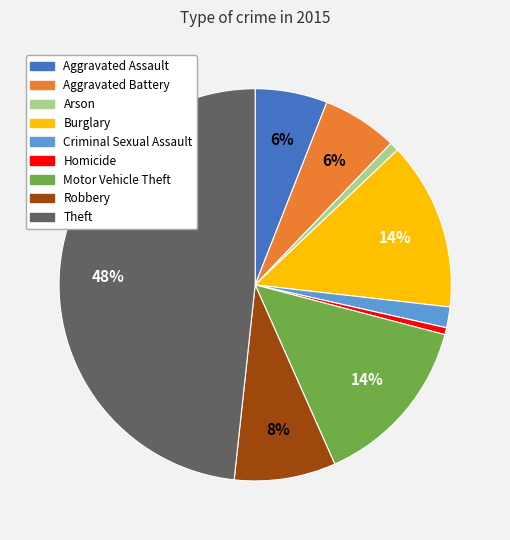

Does Arson account for over 50% of the chart?

No